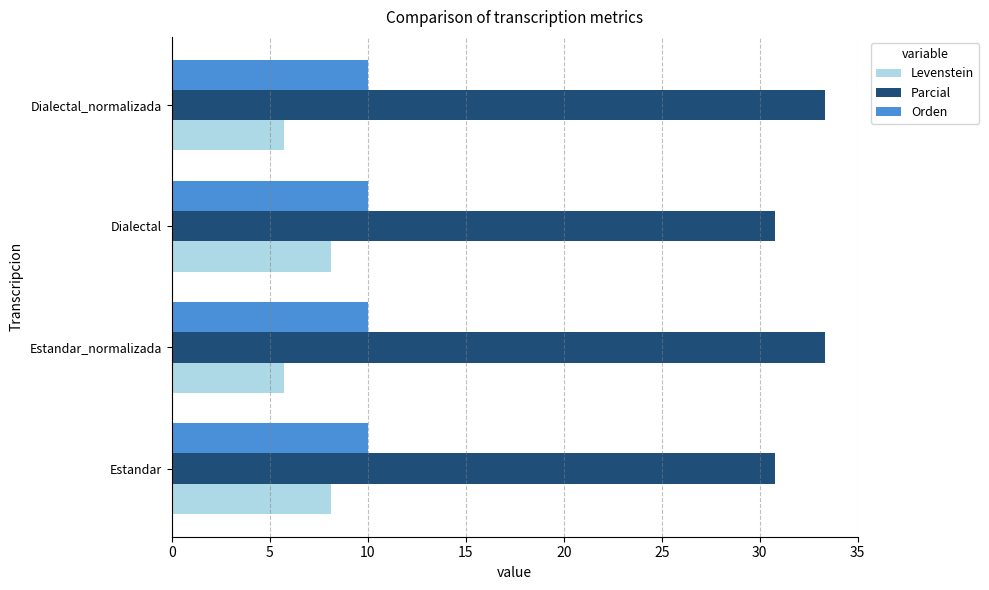

What is the difference between the second highest and minimum values in the Parcial series?

2.6